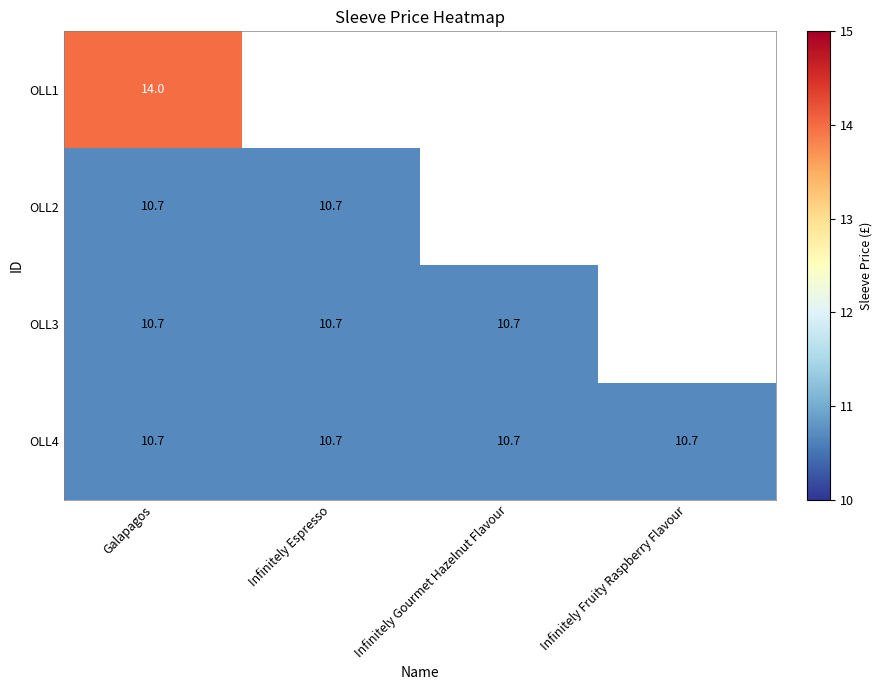

Is it true that OLL3 equals 10.7 at Galapagos?

True